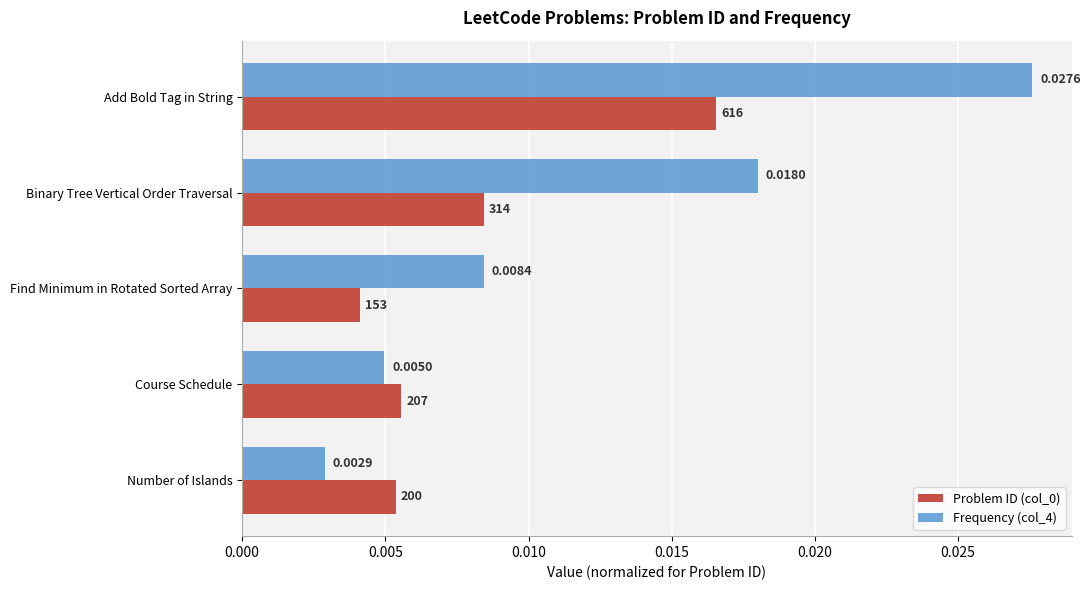

How many Frequency (col_4) values are between 0 and 1?

5